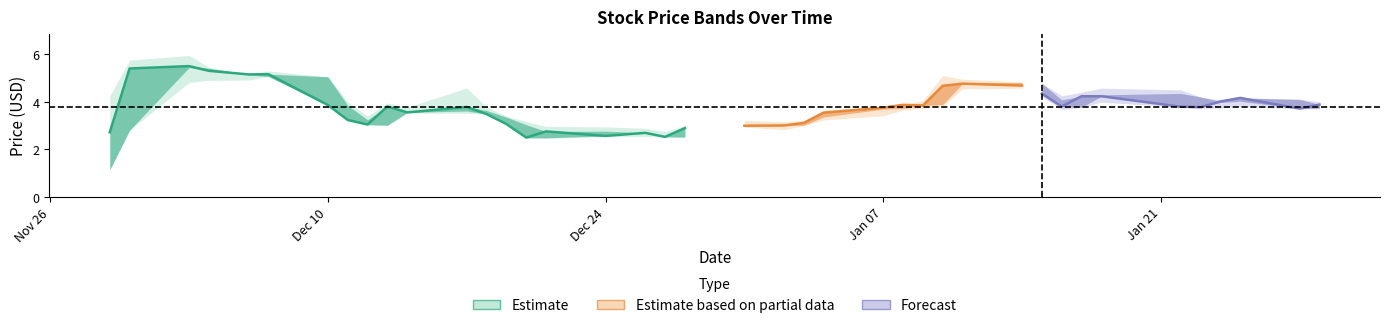

What is the difference between the highest and lowest values at 33?

0.6